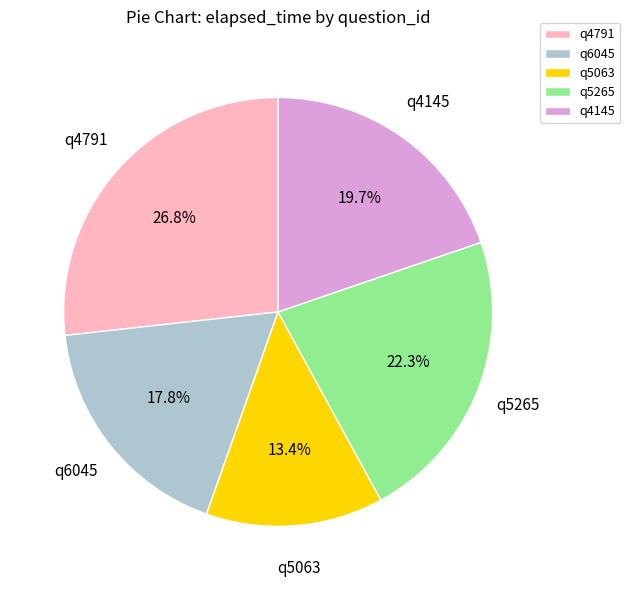

Is there any slice that represents more than half of the pie?

No